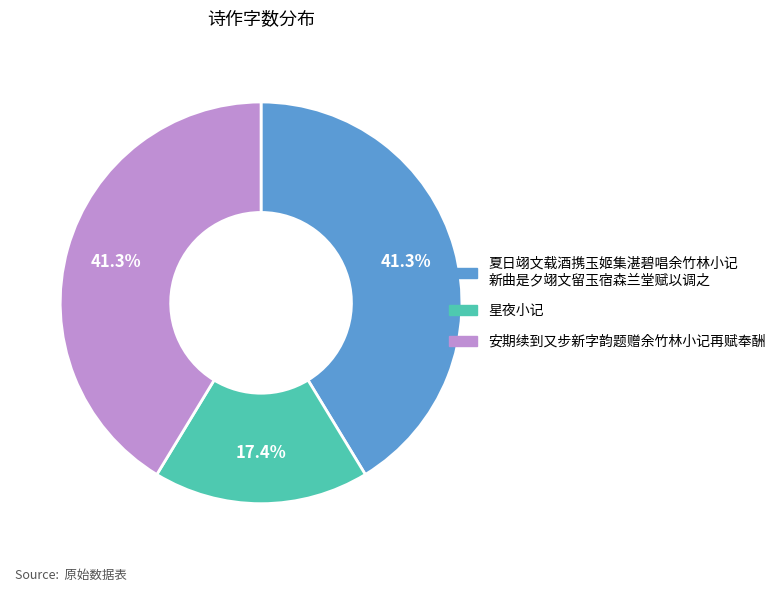

Is there a majority slice in this chart?

No